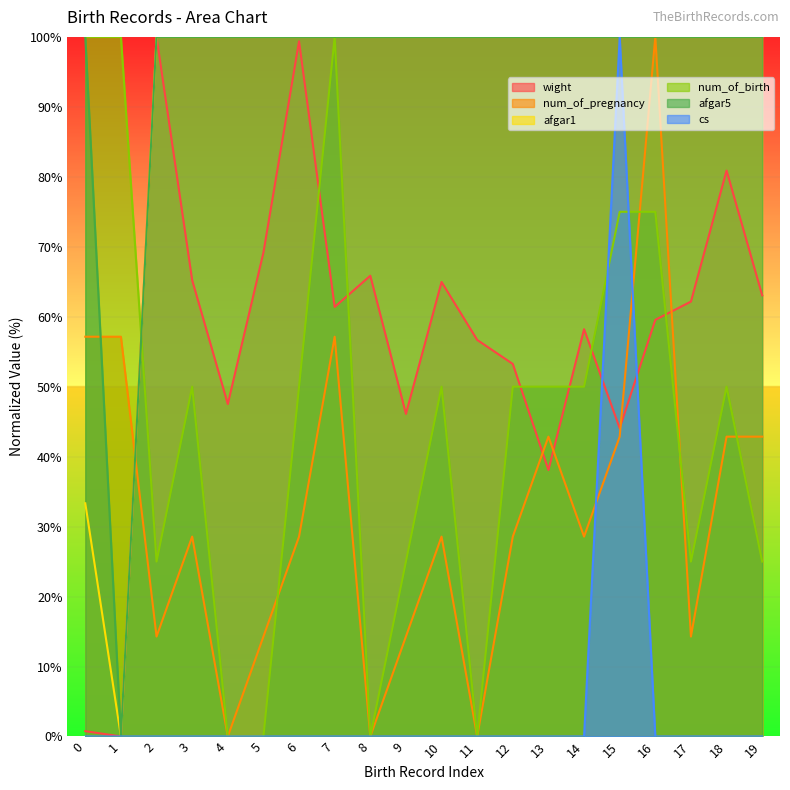

What are all the series names shown in the legend?

wight, num_of_pregnancy, afgar1, num_of_birth, afgar5, cs